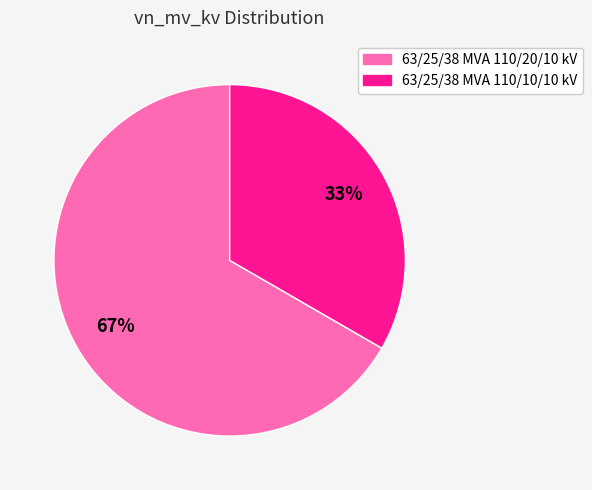

Is there a majority slice in this chart?

Yes